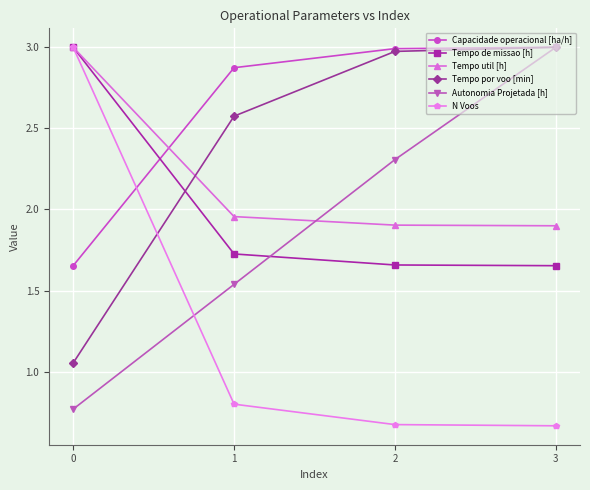

At which label is Tempo por voo [min] closest to 2?

1